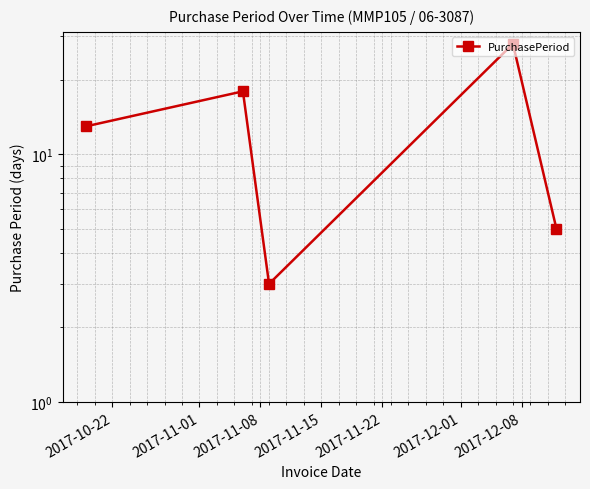

What is the sum of all values?

67